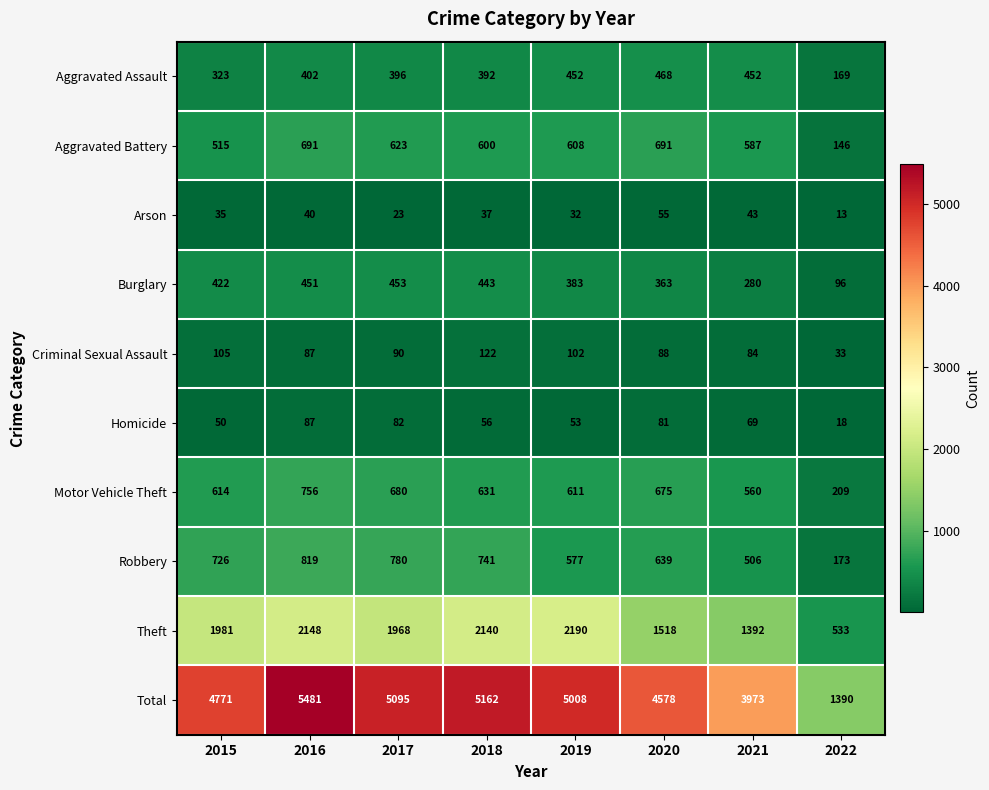

What is the total value across all series at 2017?

10190